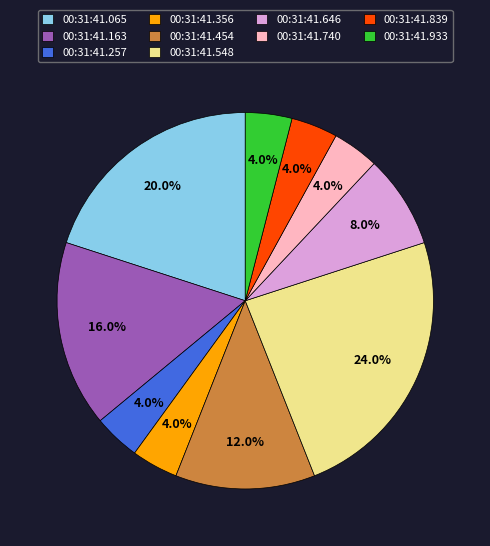

Which category has the biggest portion of the pie?

00:31:41.548